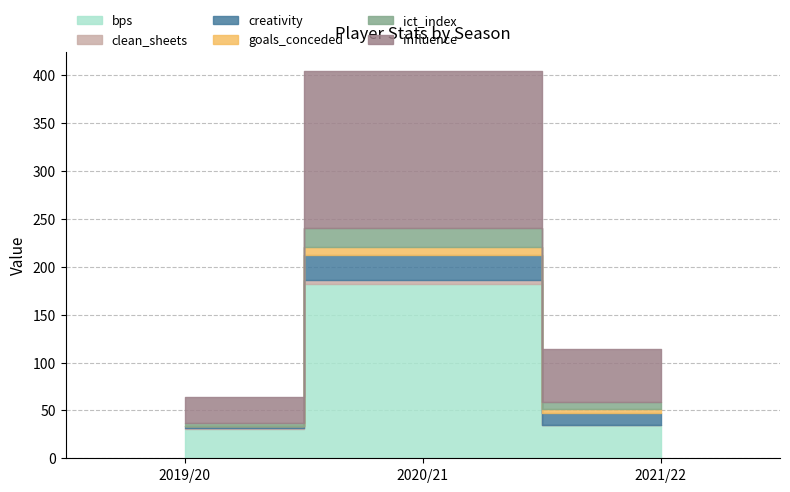

True or false: ict_index has a value of 20.6 at 2020/21.

True